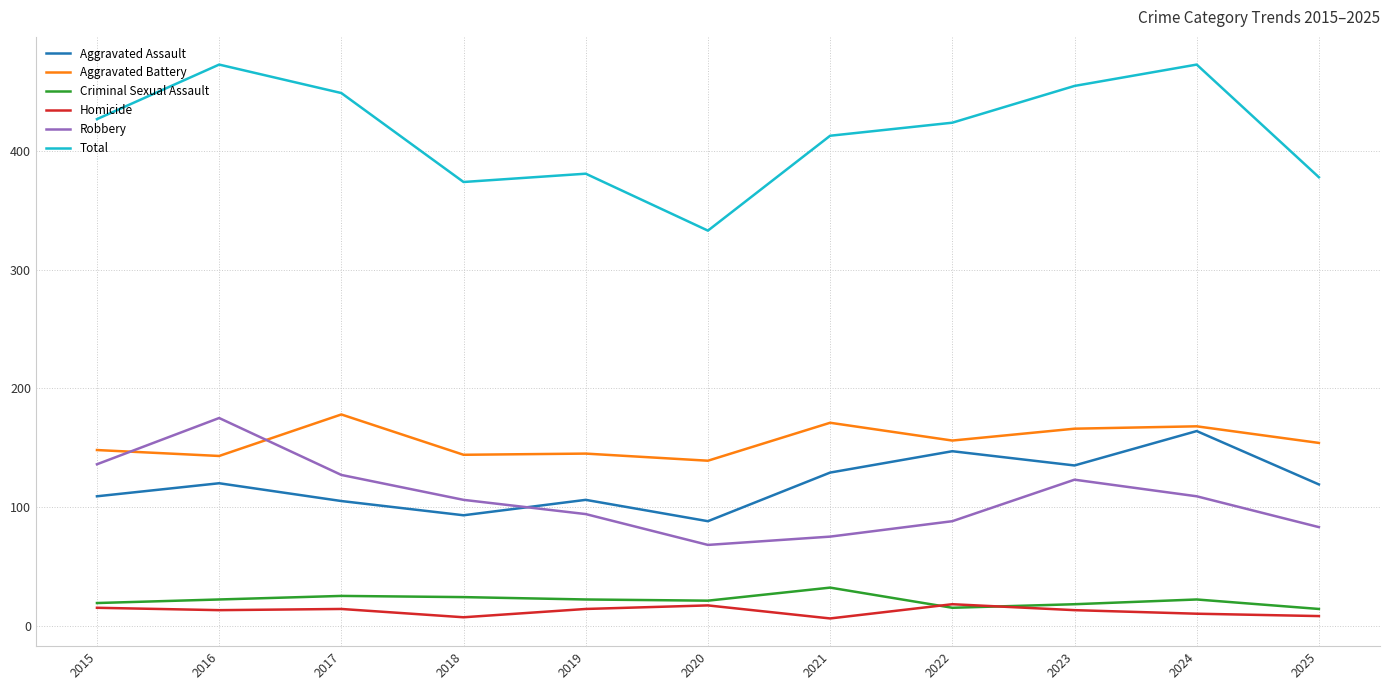

How many lines are shown in the chart?

6